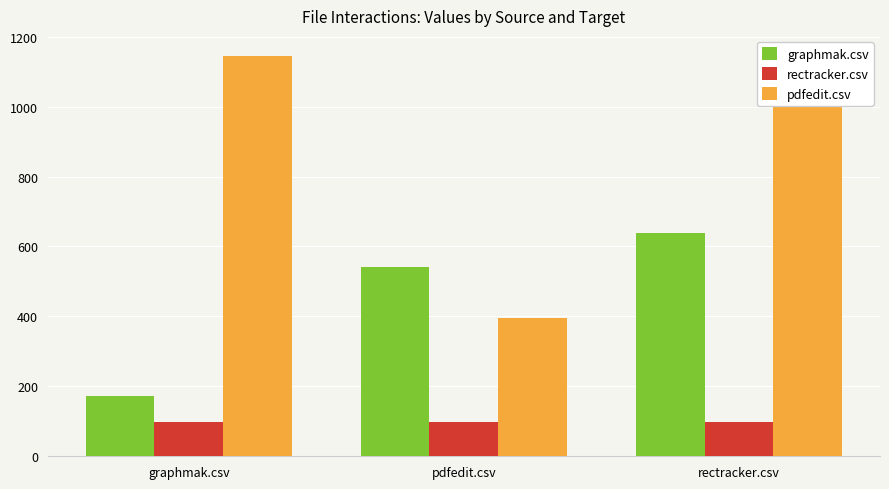

How many categories are shown in the chart?

3